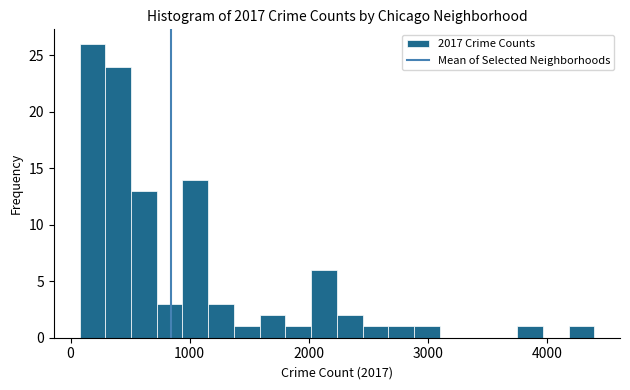

Read against the x-axis, roughly where is the centre of the tallest bar?

200